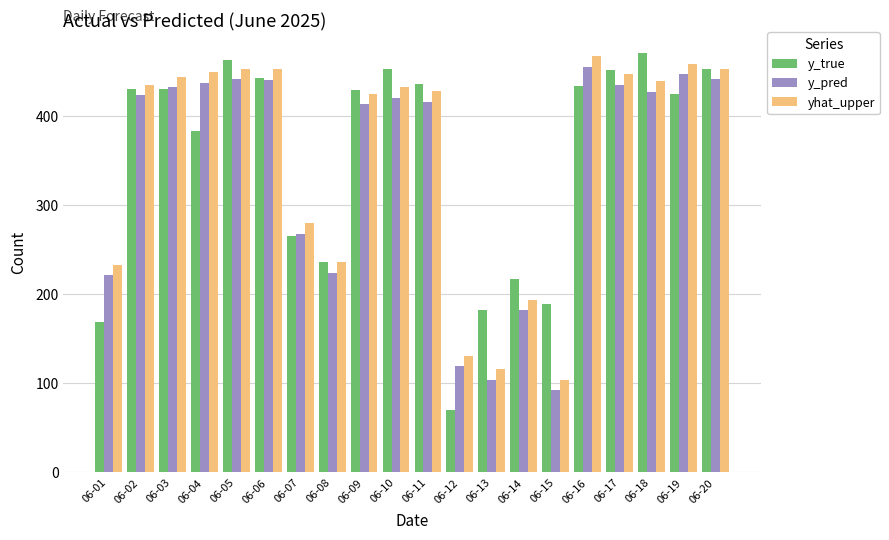

What is the minimum value shown in the chart?

70